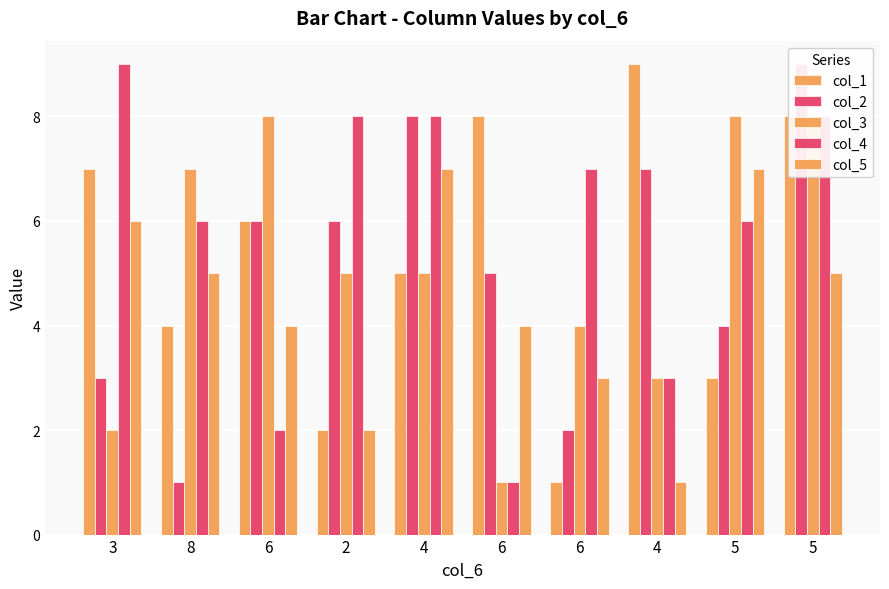

List the series in order of their peak value, lowest first.

col_5, col_3, col_1, col_2, col_4